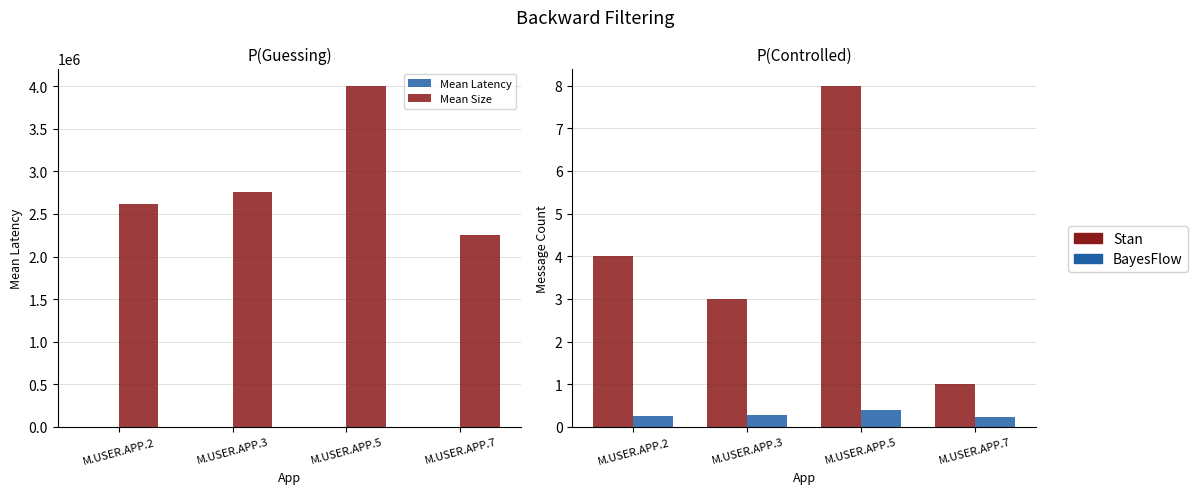

What are all the series names shown in the legend?

Mean Latency, Mean Size, Stan, BayesFlow